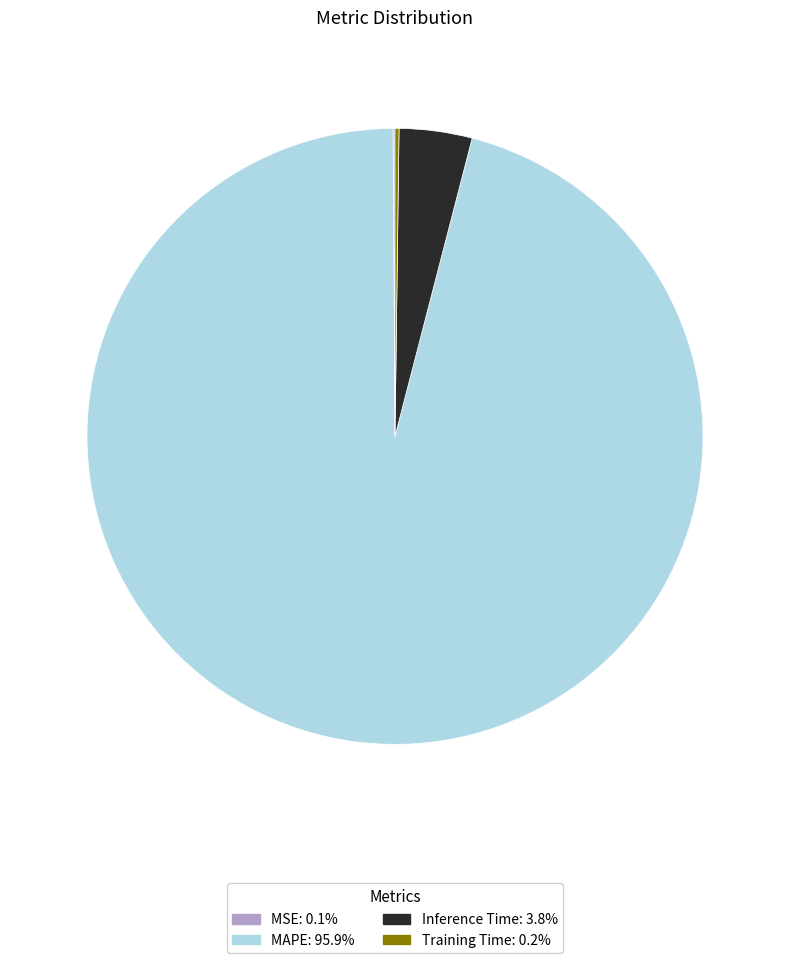

Is there a majority slice in this chart?

Yes